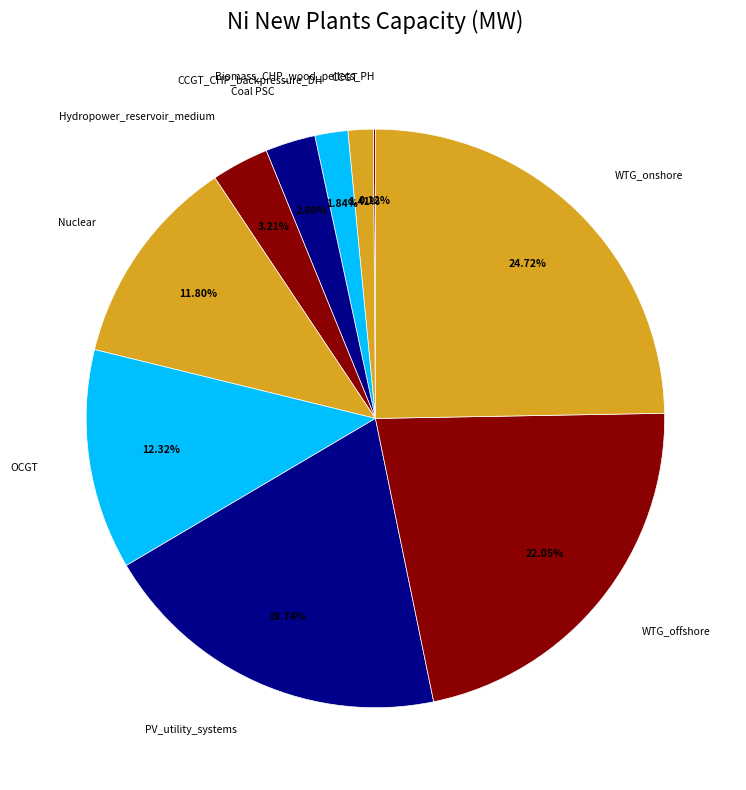

Is there any slice that represents more than half of the pie?

No